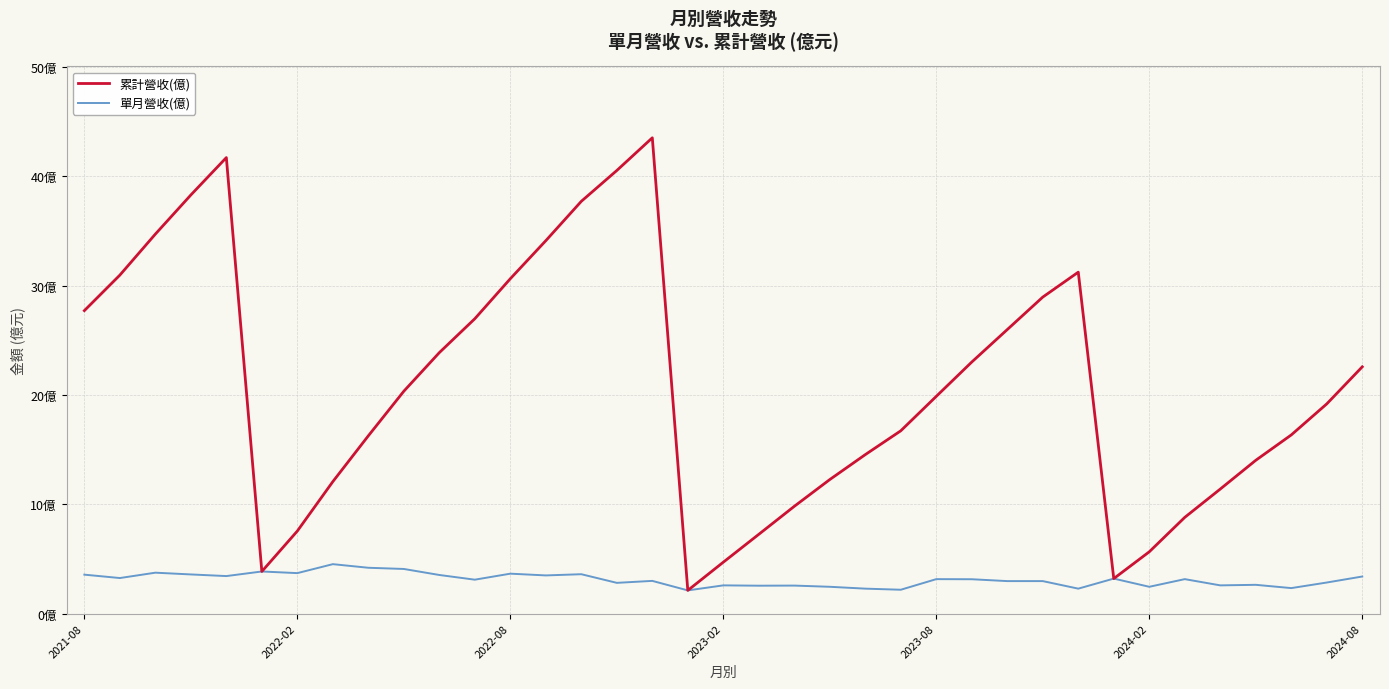

In 累計營收(億), how many points are higher than both neighbors (excluding endpoints)?

3